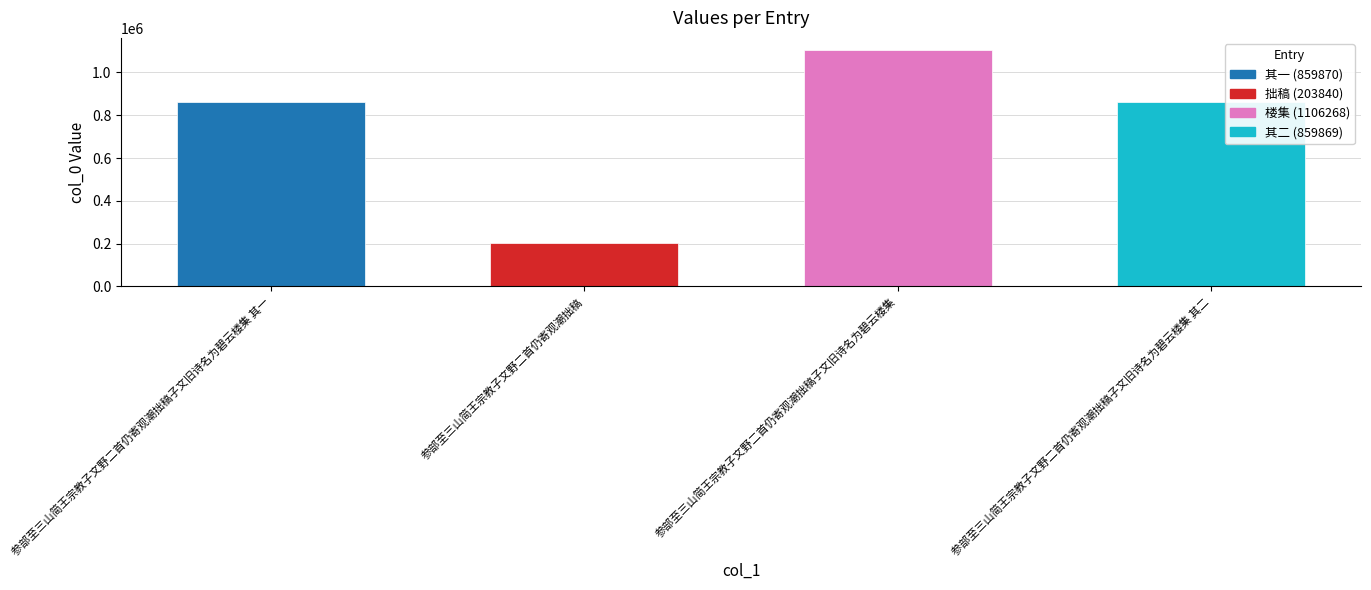

The value at 参部至三山简王宗教子文野二首仍寄观潮拙稿子文旧诗名为碧云楼集 其一 is 322518. True or false?

False